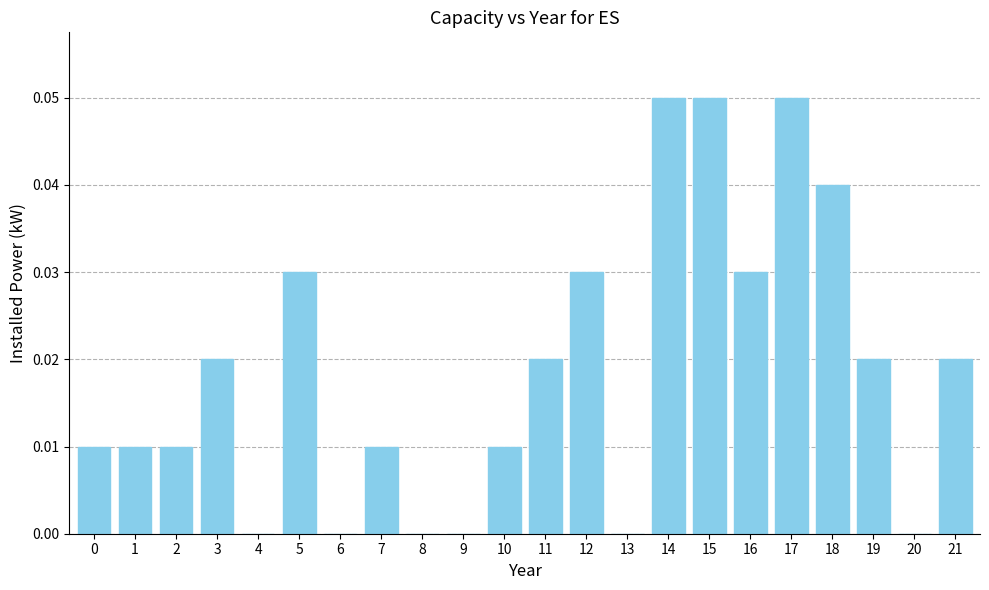

The chart shows a value of 0.0 at 1. True or false?

True